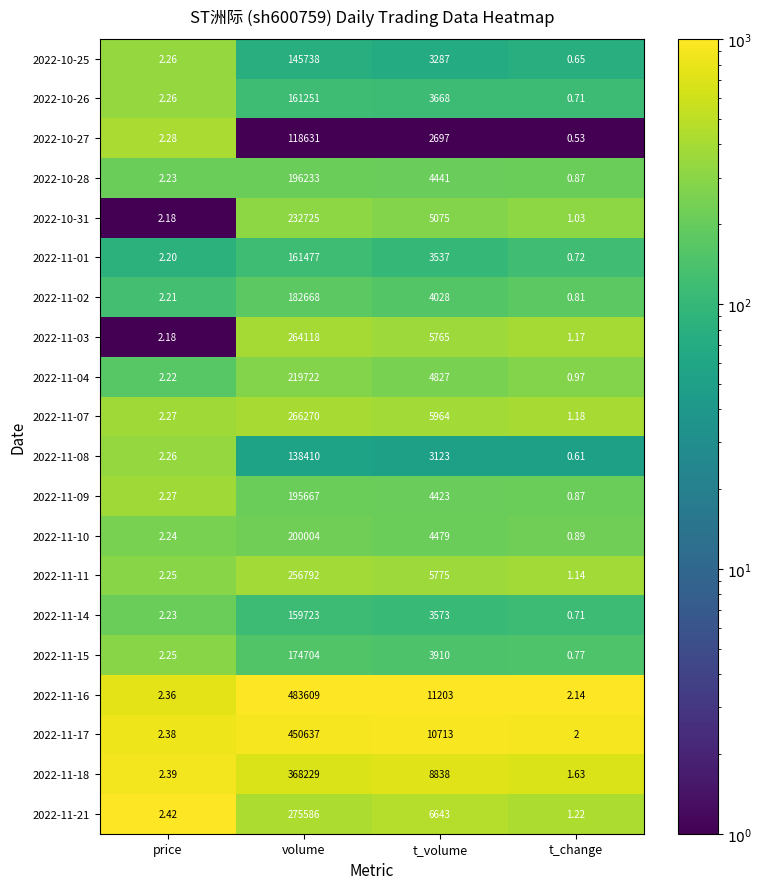

Which series has the largest total across all categories?

2022-11-16